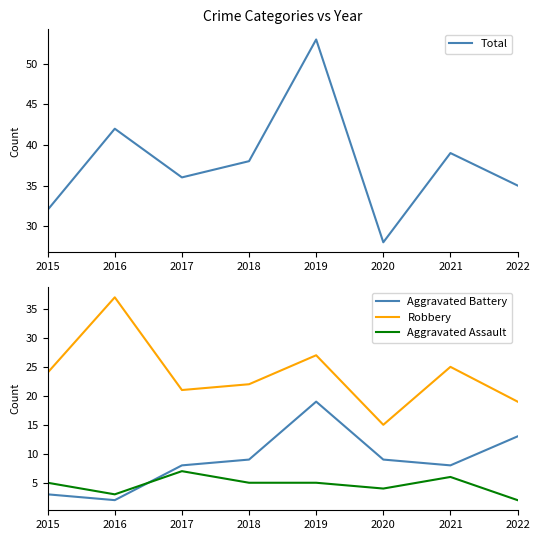

What value does the Aggravated Assault series have at 2022?

2